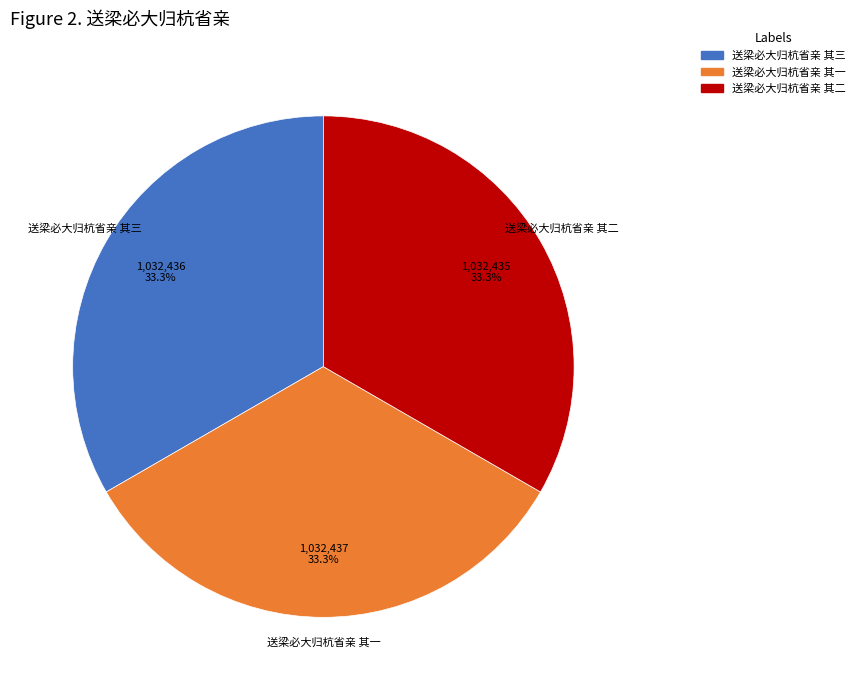

Approximately how many times larger is the value at 送梁必大归杭省亲 其一 compared to 送梁必大归杭省亲 其二?

1.0